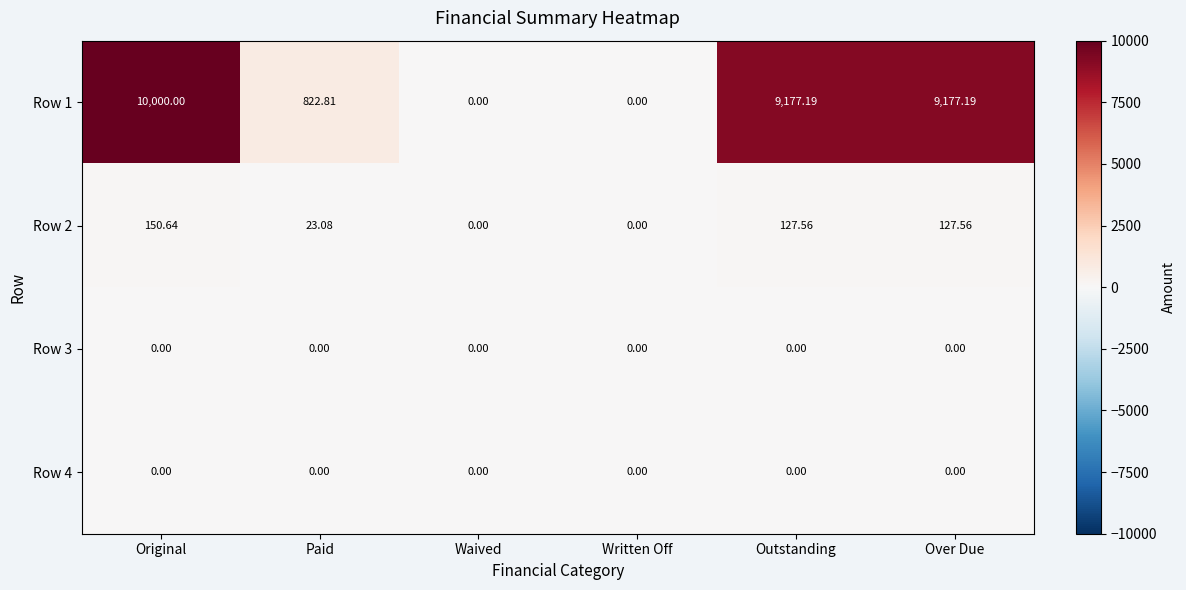

Which series has the largest total across all categories?

Row 1